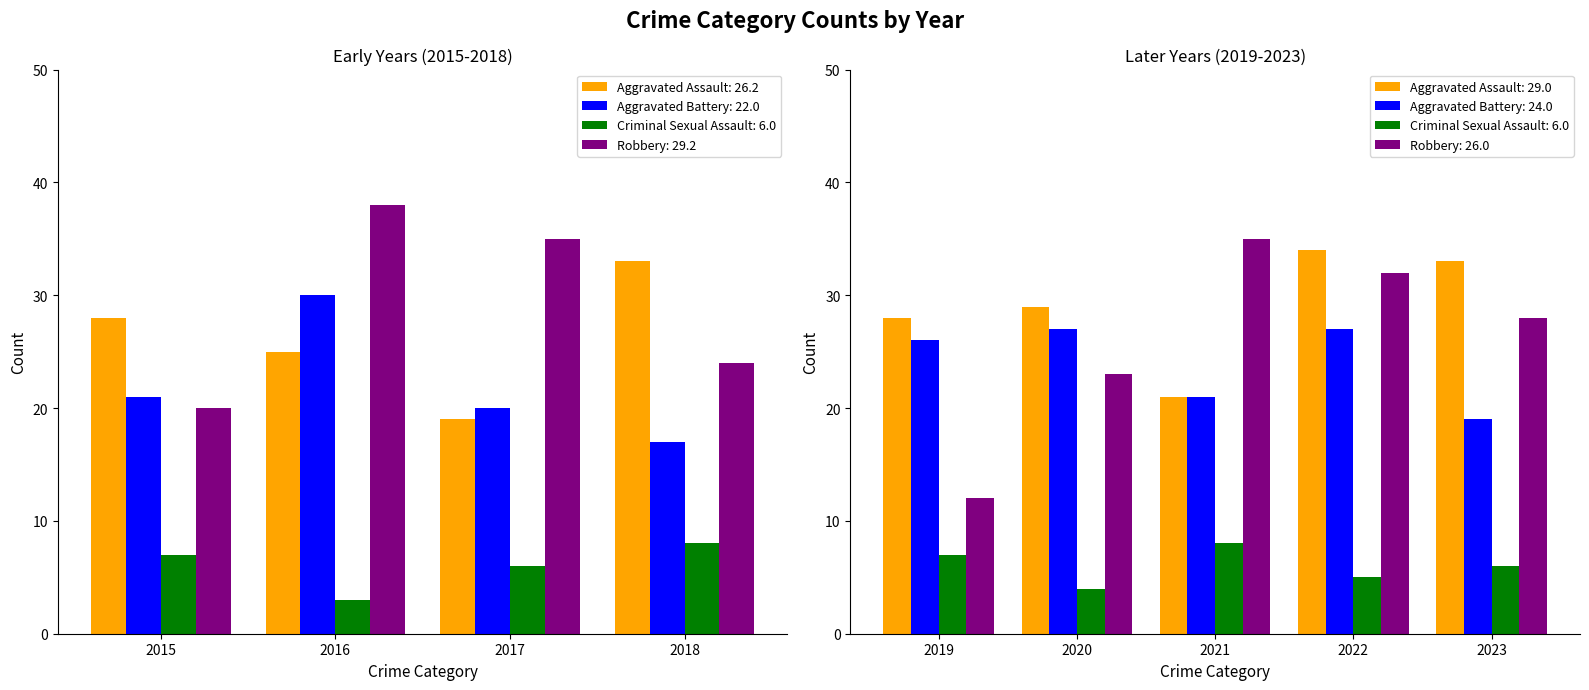

Which has a higher value, 2018 or 2021?

2018